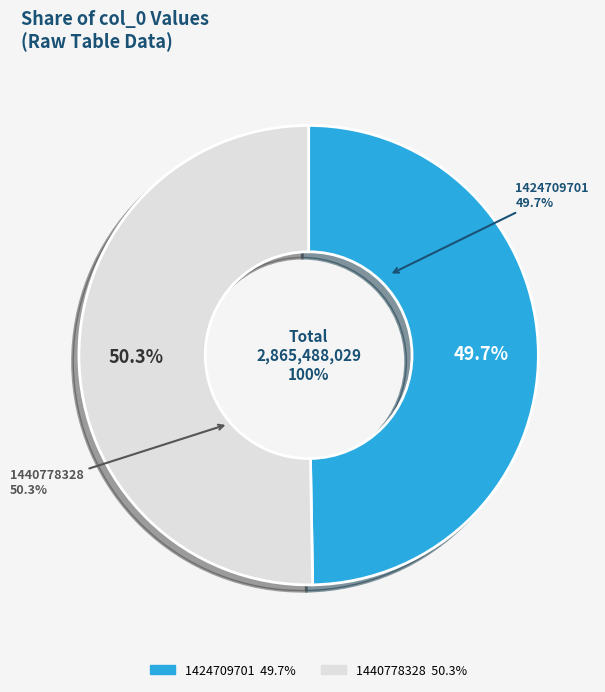

Is it true that 1424709701 is 50% of the pie?

True